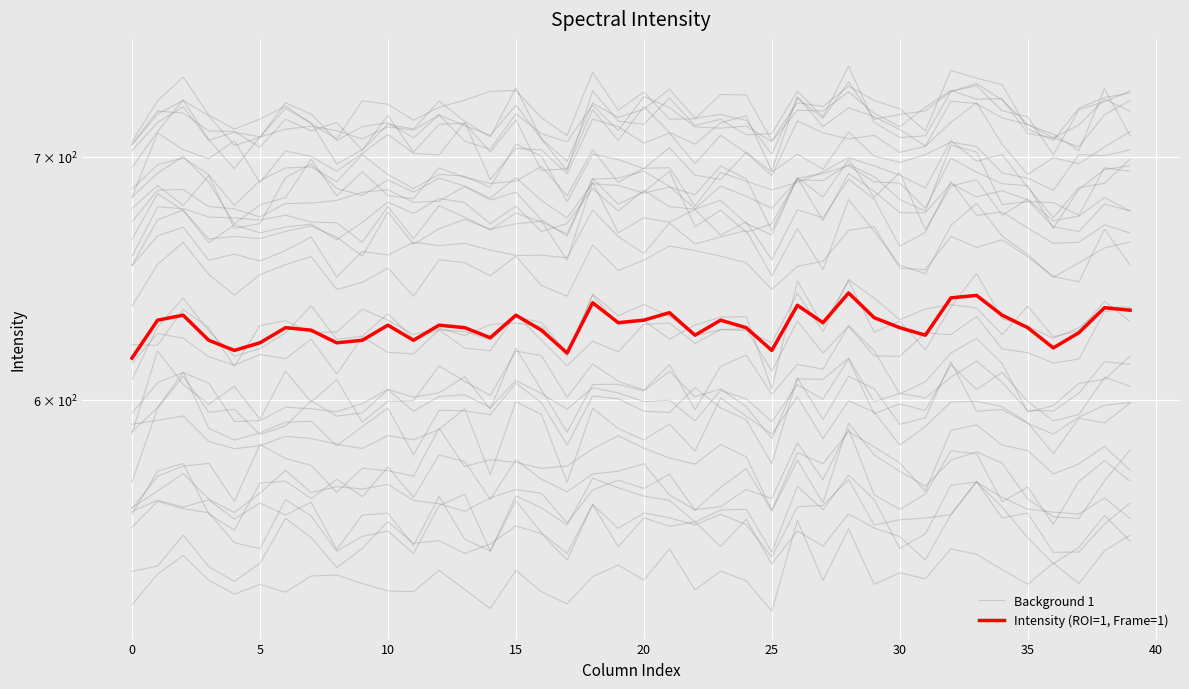

What is the difference between the Background 1 values at 12 and 15?

13.8